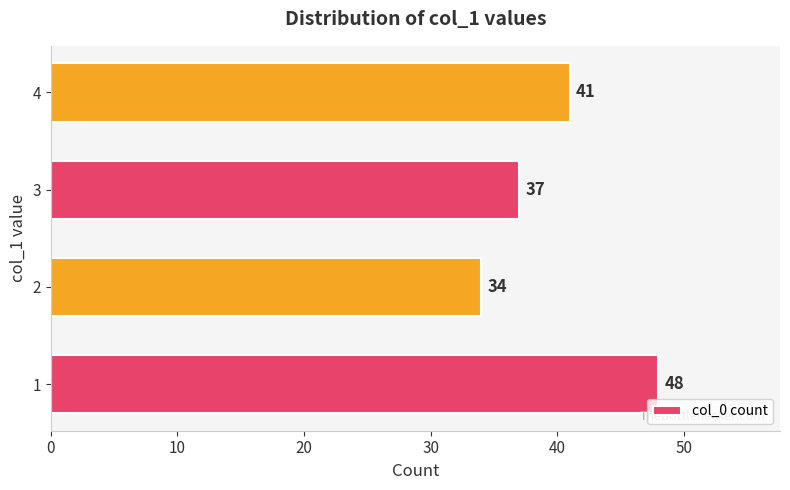

List the labels in order of value, smallest first.

2, 3, 4, 1